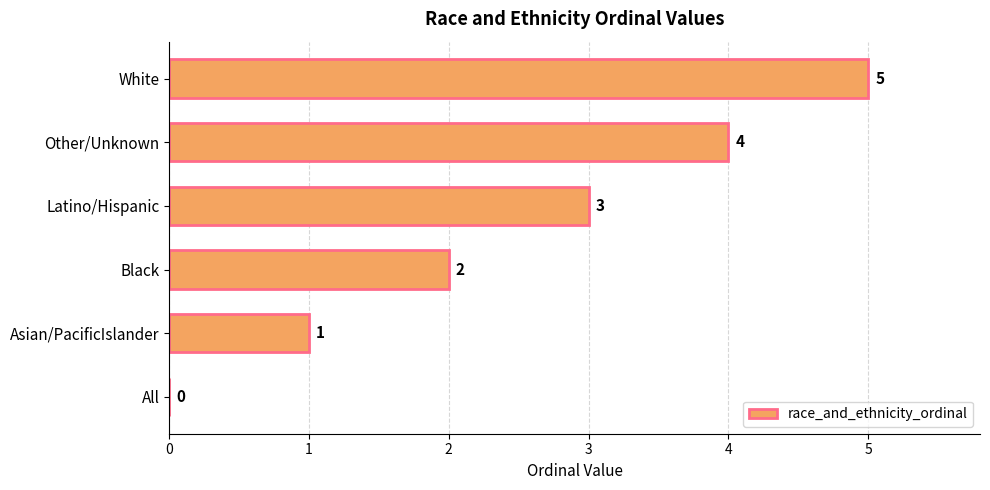

What is the sum of the values at Asian/PacificIslander and Other/Unknown?

5